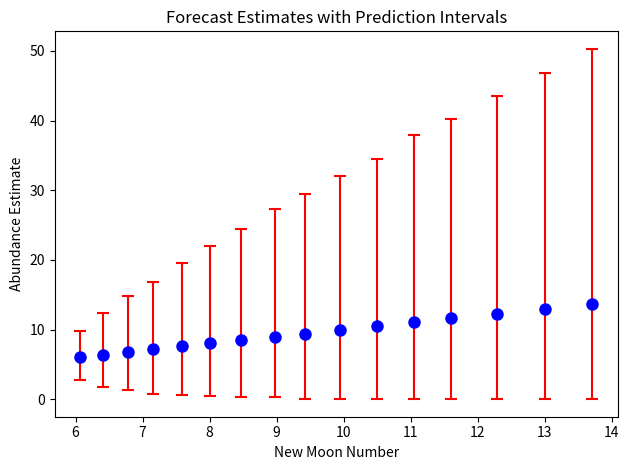

What is the value of the 8th point from the left?

9.0